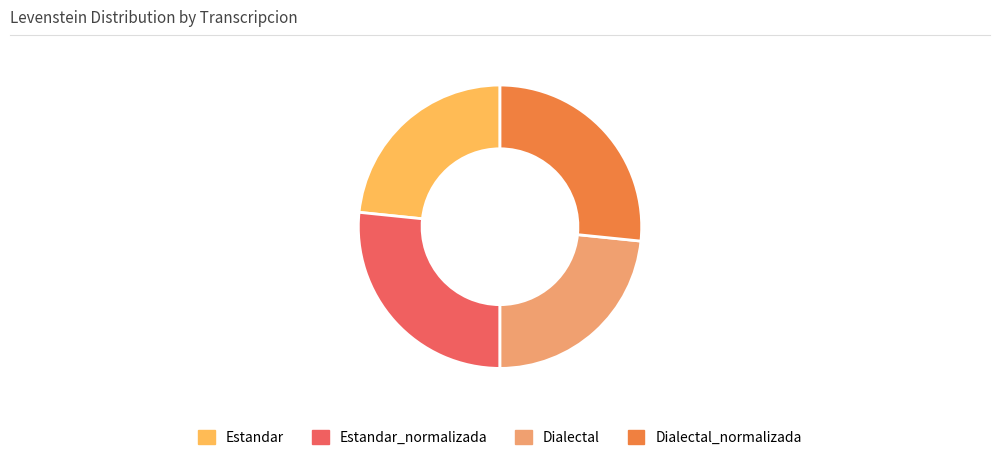

Do Estandar and Dialectal together represent more than half of the pie?

No